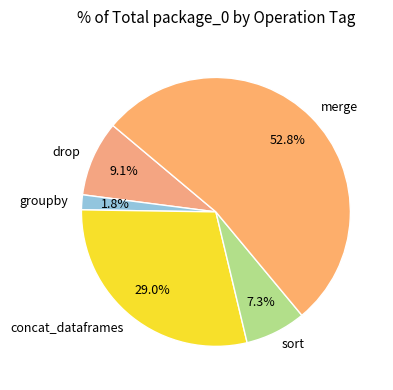

Does concat_dataframes account for over 50% of the chart?

No